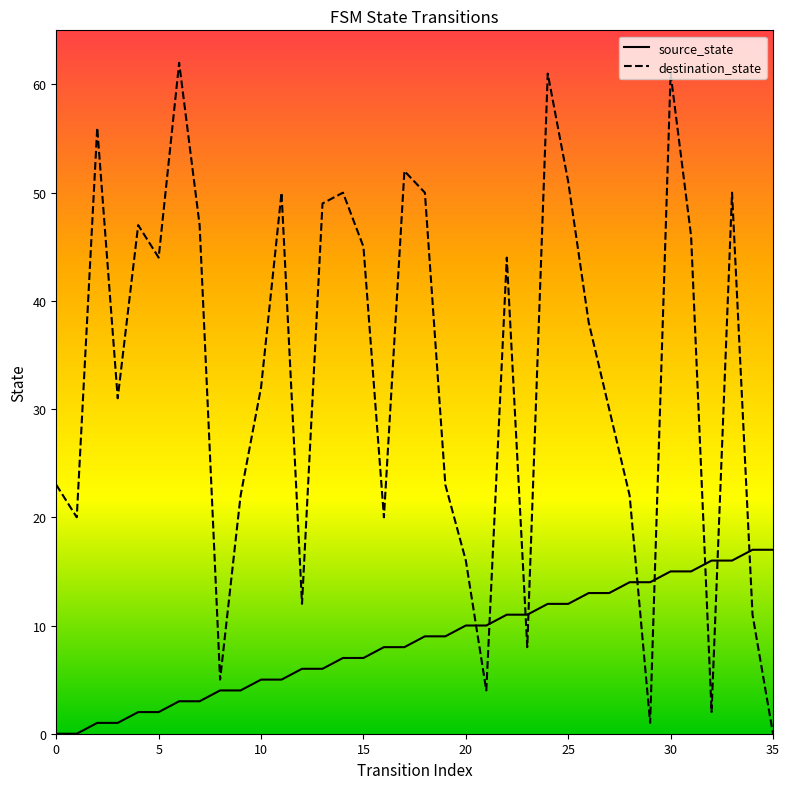

What is the highest value of the source_state series?

17